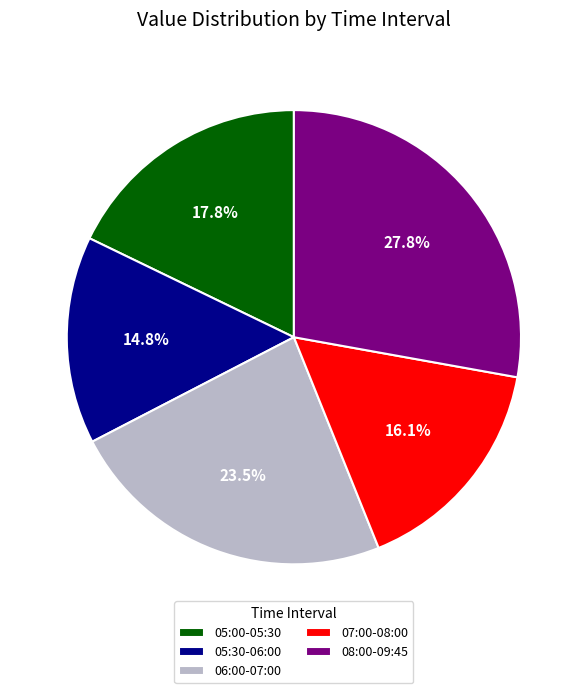

To the nearest percent, what is the difference between the largest and smallest slice percentages?

13%